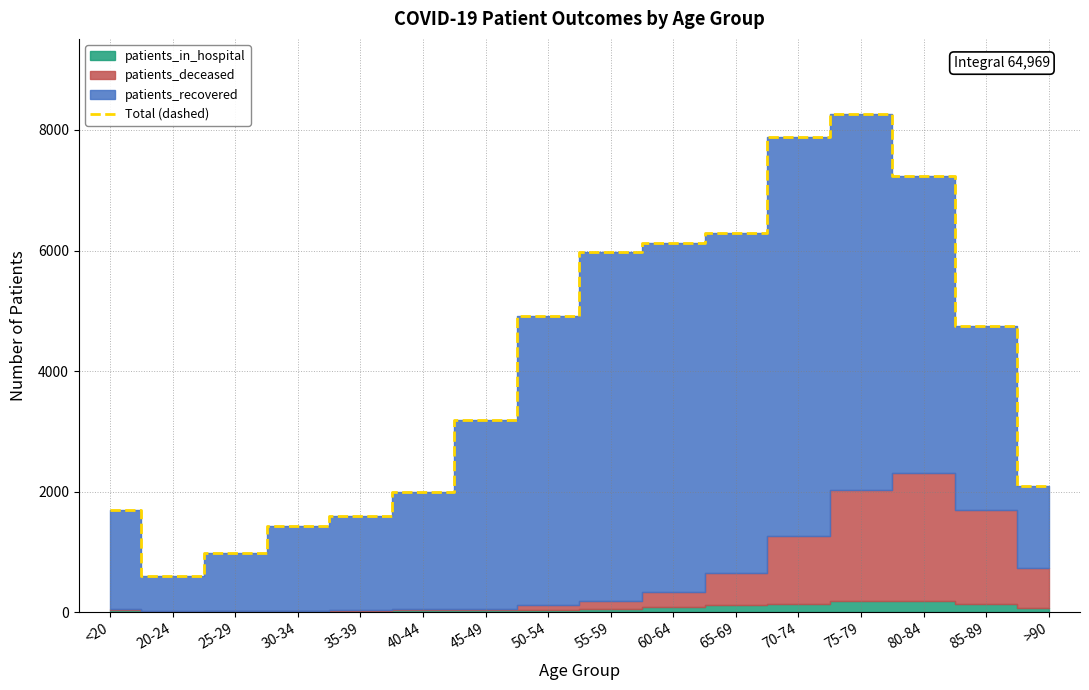

What is the change in value from 30-34 to >90?

+667